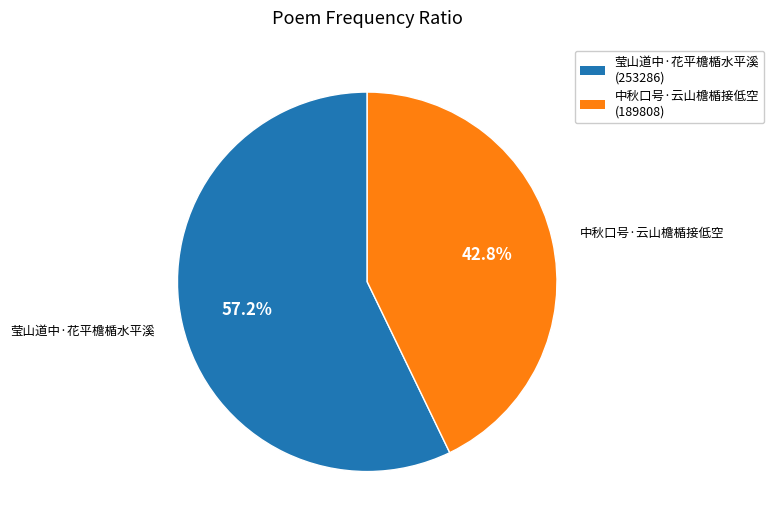

To the nearest percent, what is the difference between the largest and smallest slice percentages?

14%